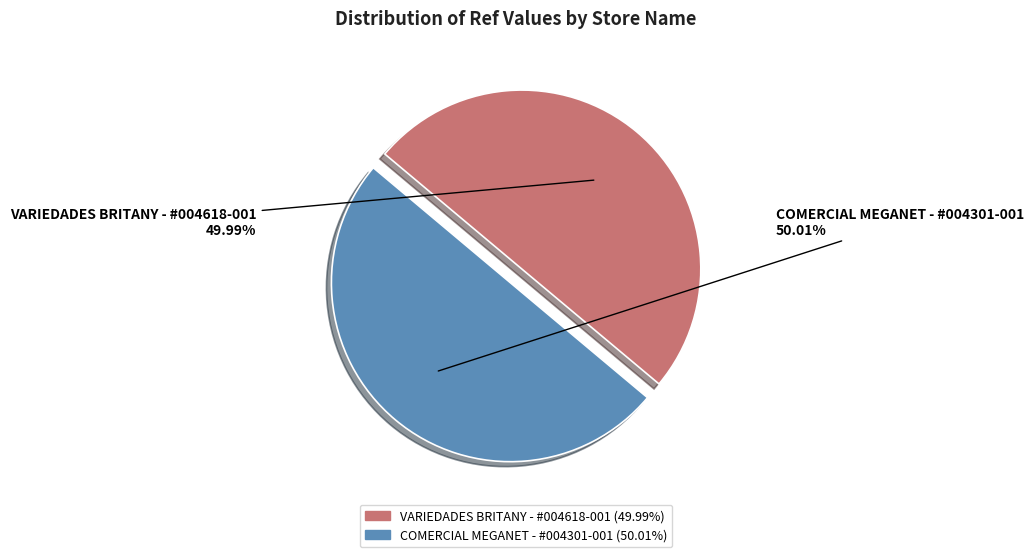

How many segments does this pie chart have?

2